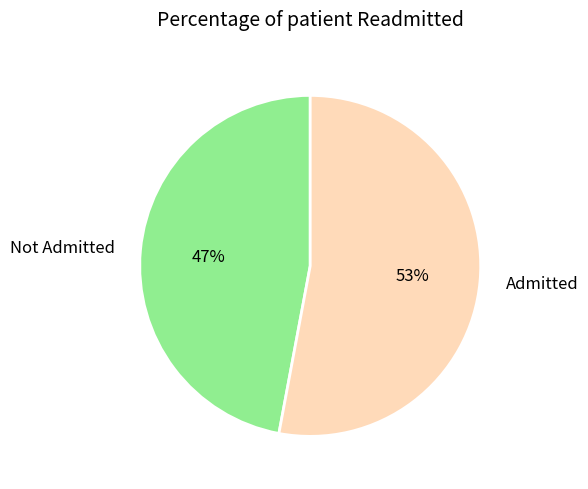

Which has a higher value, Admitted or Not Admitted?

Admitted